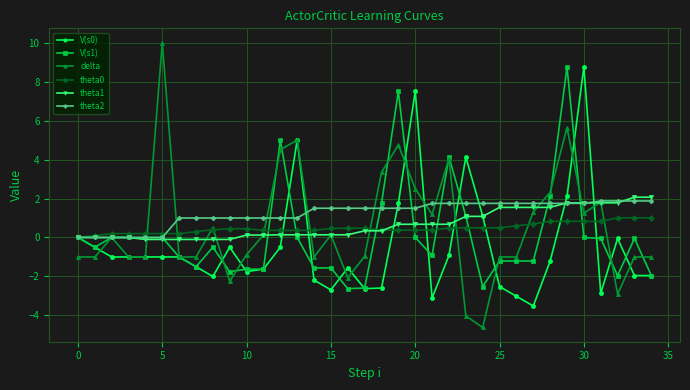

What is the value of the delta point at the 9th from the left?

0.5